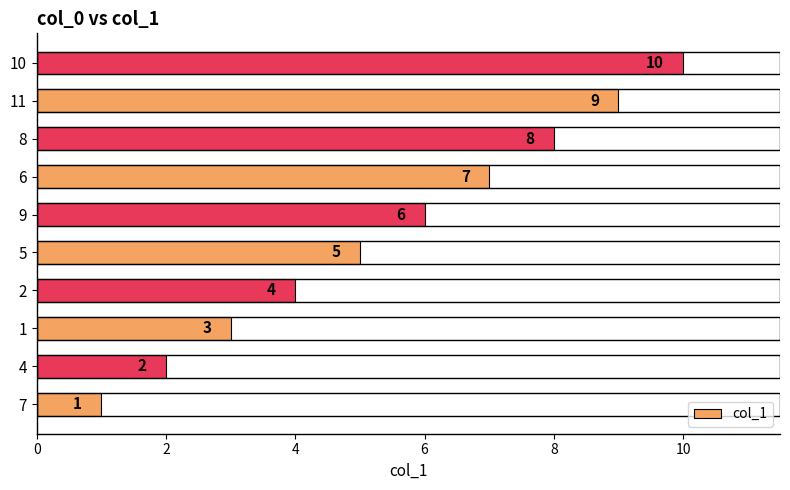

Which label corresponds to the largest value in the chart?

10